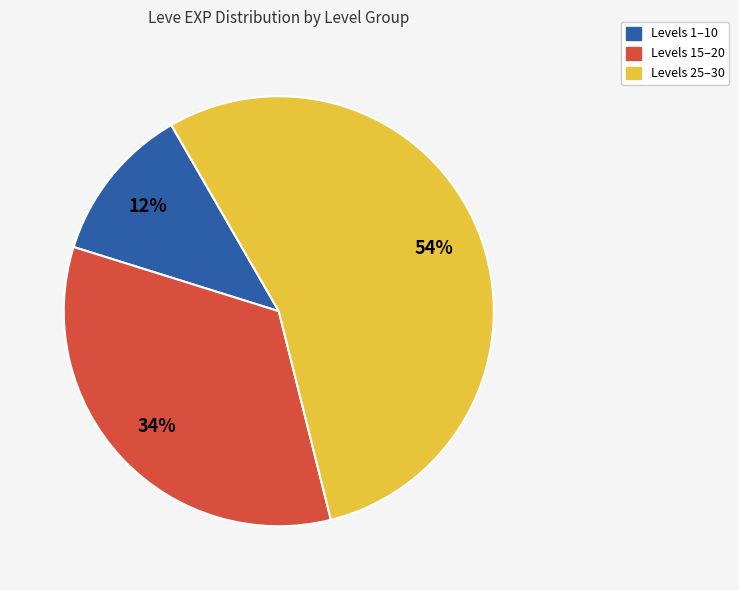

Is there a majority slice in this chart?

Yes